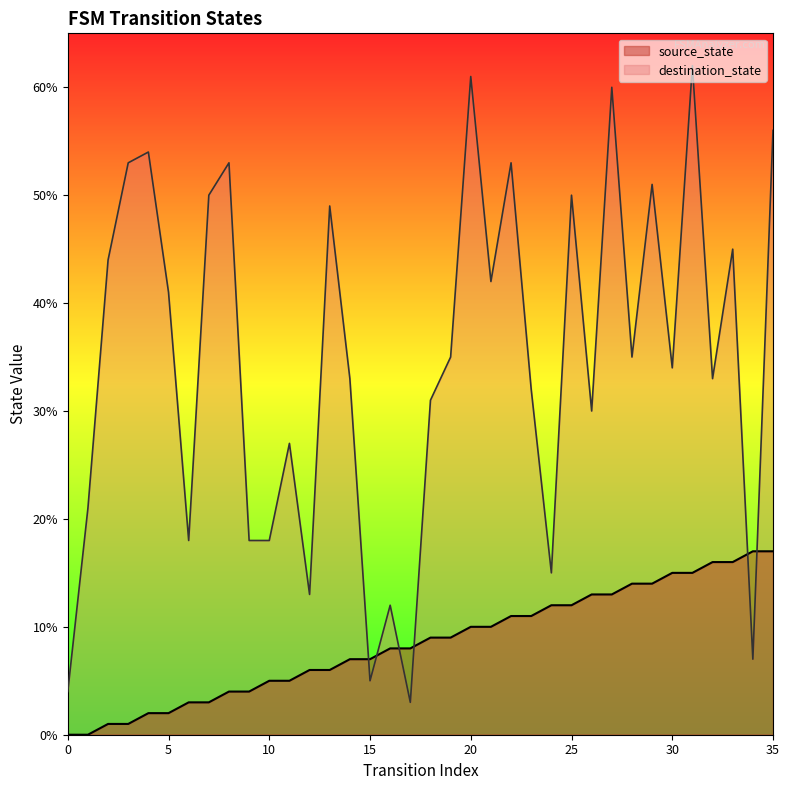

Which series reaches the maximum Y coordinate?

destination_state